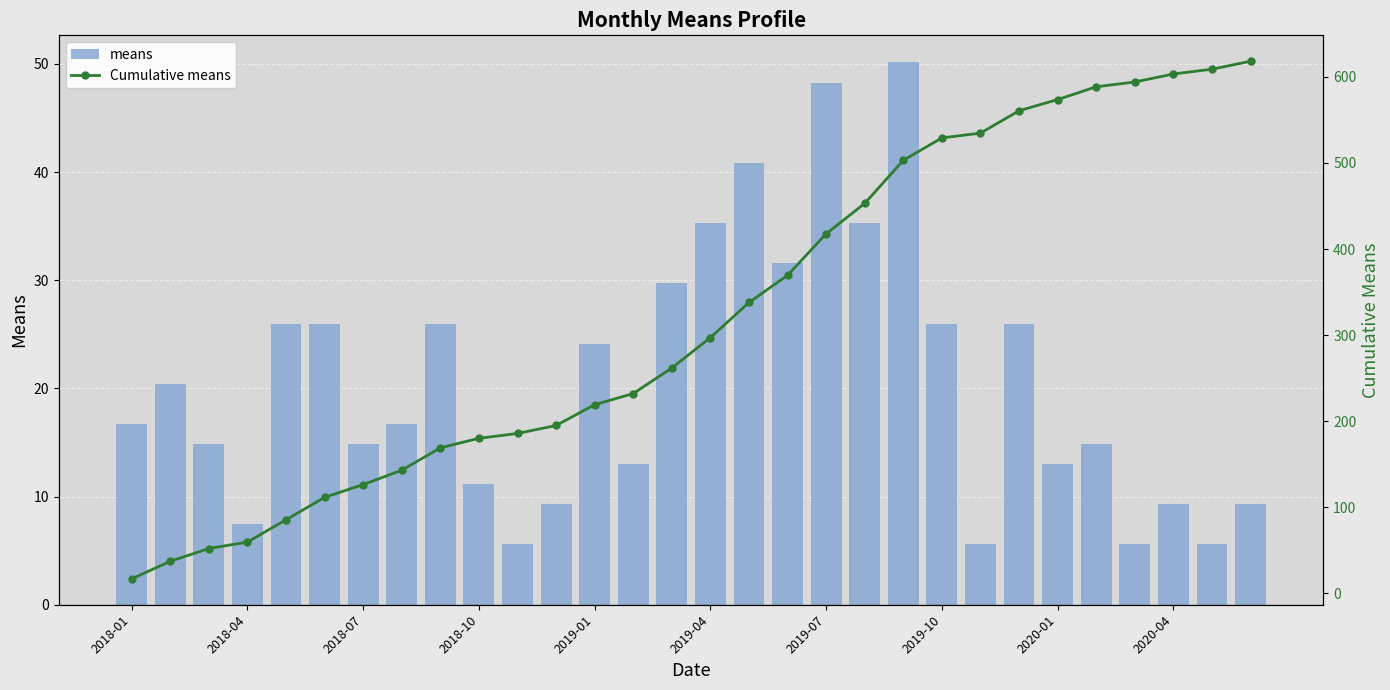

Rank the series by their maximum value, from lowest to highest.

means, Cumulative means